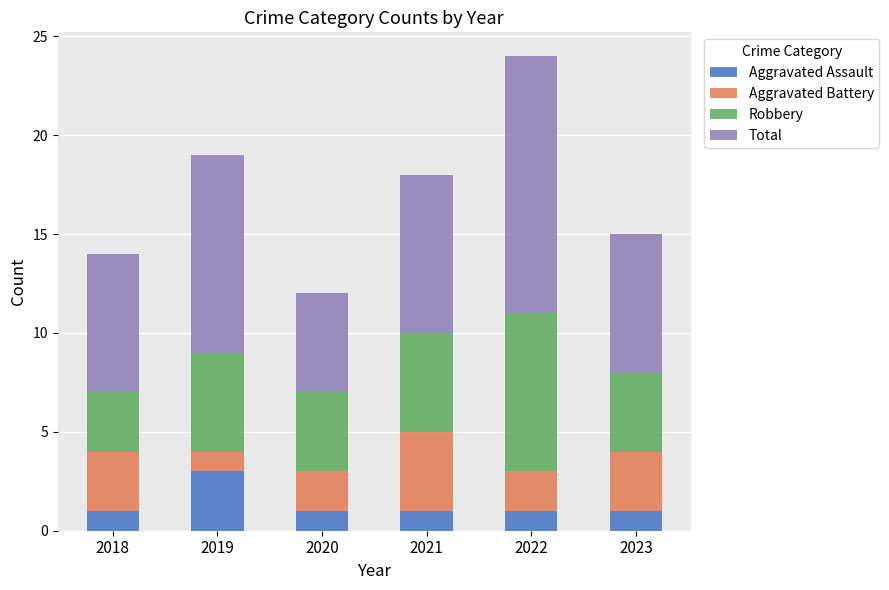

True or false: Aggravated Assault has a value of 0 at 2022.

False